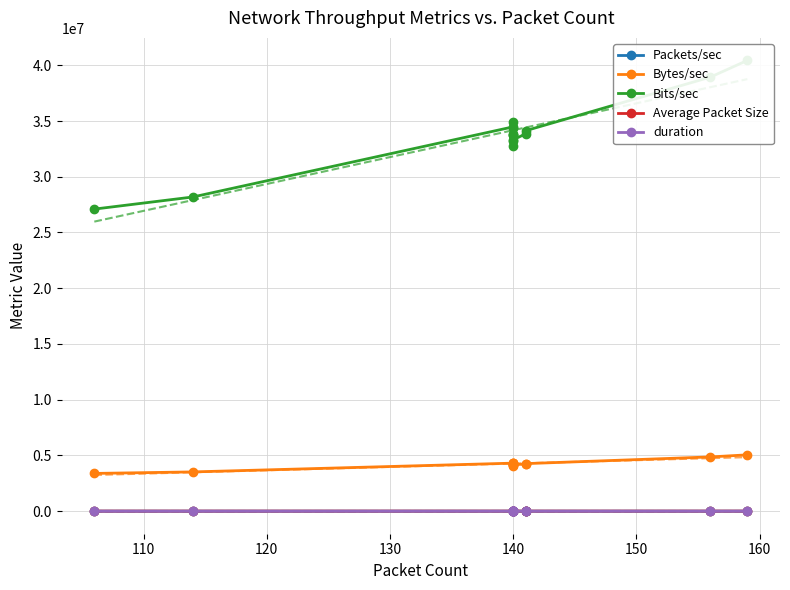

At 140, list the series in order from largest to smallest.

Bits/sec, Bytes/sec, Average Packet Size, Packets/sec, duration